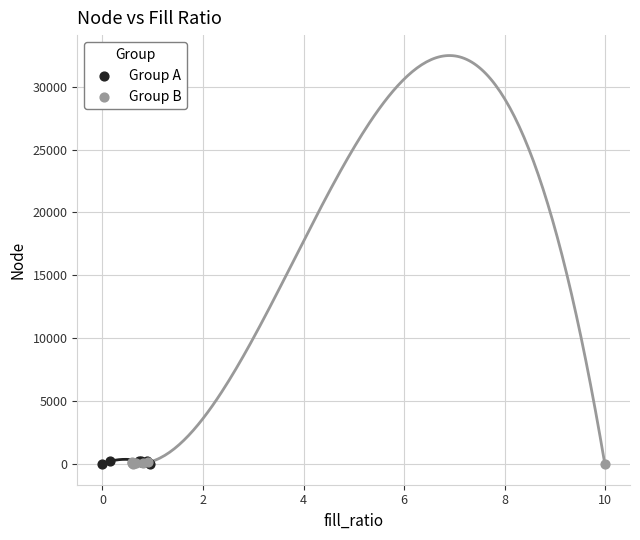

Which series has the largest Y range (max minus min)?

Group A